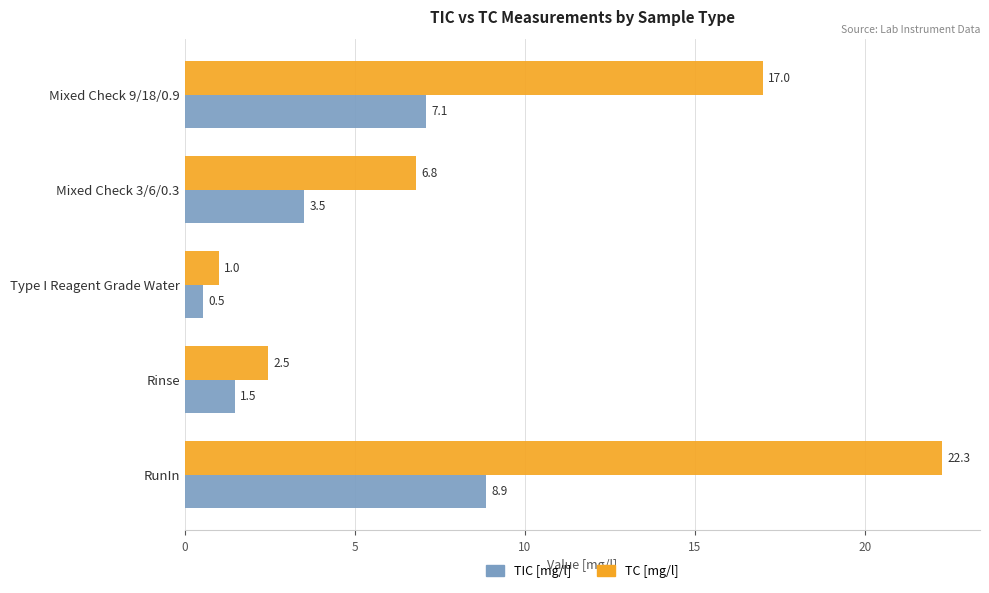

Which series has the widest spread of values?

TC [mg/l]